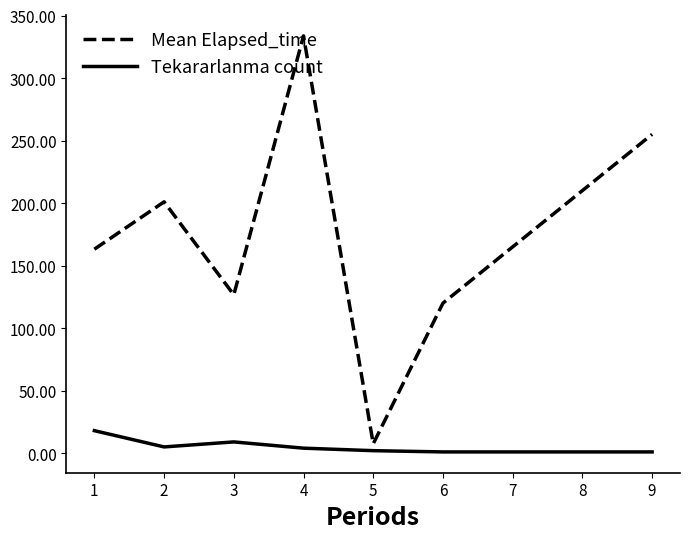

Which series has the widest spread of values?

Mean Elapsed_time